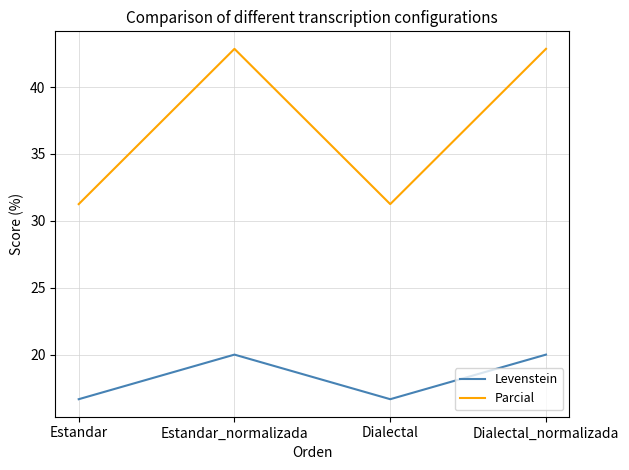

What position from the right is Dialectal?

2